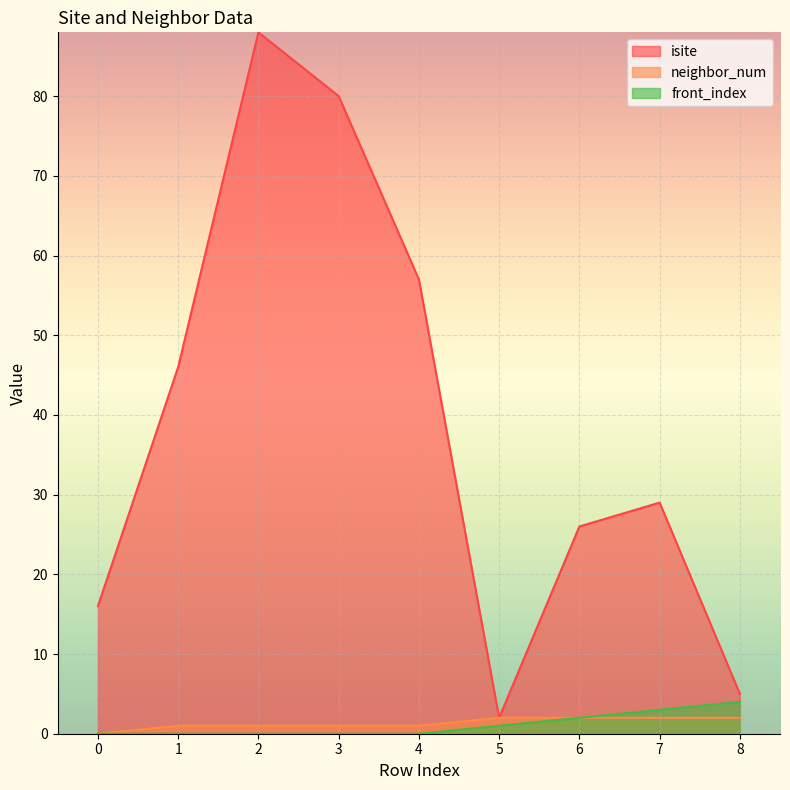

Reading left to right, transcribe all the data shown in this chart.

isite: 0=16	1=46	2=88	3=80	4=57	5=2	6=26	7=29	8=5
neighbor_num: 0=0	1=1	2=1	3=1	4=1	5=2	6=2	7=2	8=2
front_index: 0=0	1=0	2=0	3=0	4=0	5=1	6=2	7=3	8=4